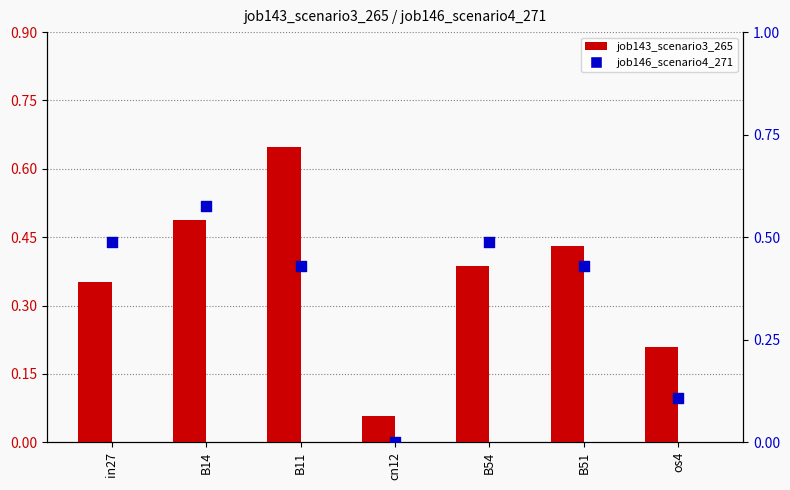

Which series reaches the maximum Y coordinate?

job143_scenario3_265